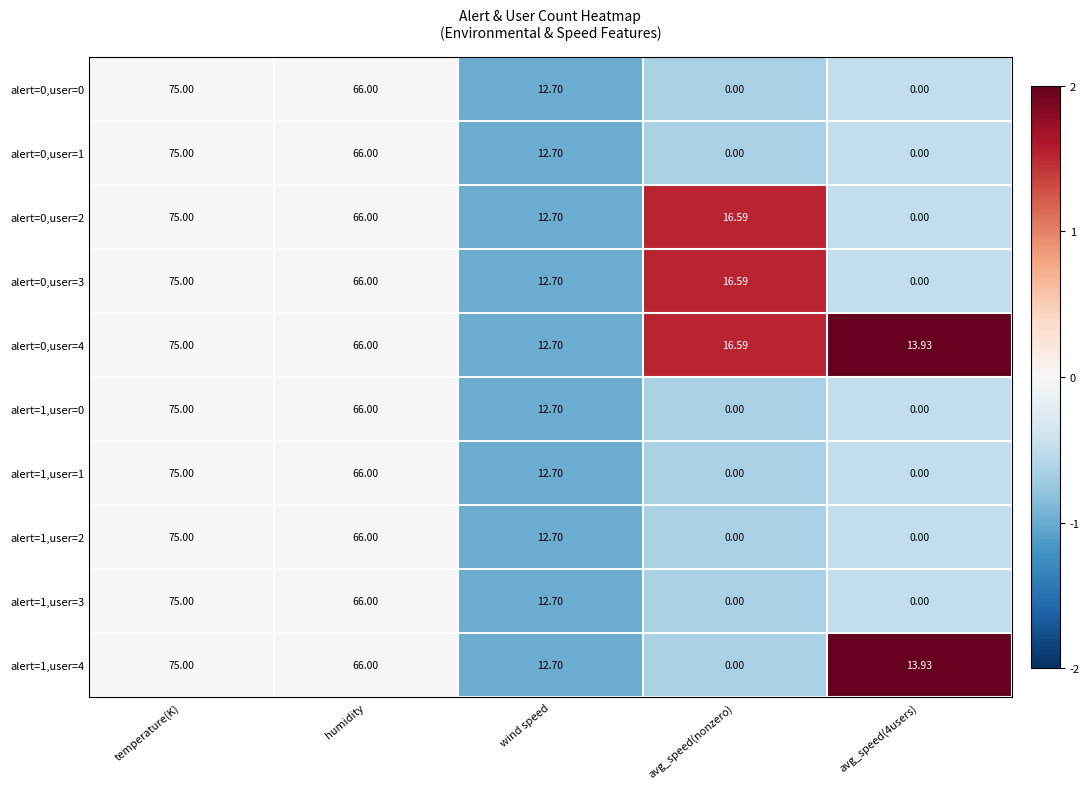

Where does the alert=1,user=1 series first go above 12?

temperature(K)